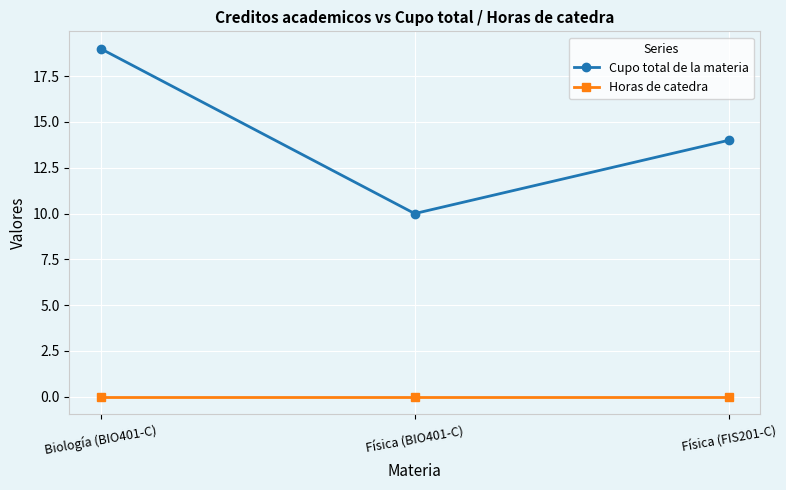

Read the Cupo total de la materia value at Física (FIS201-C).

14